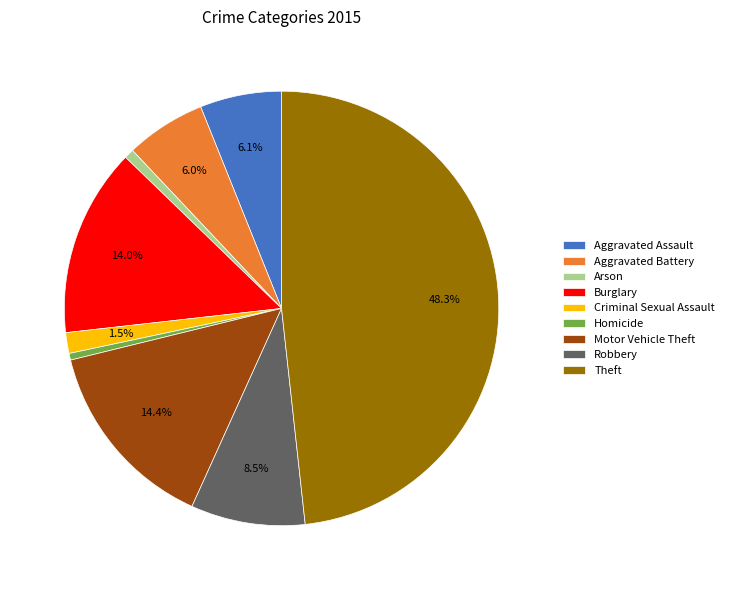

To the nearest percent, what percentage of the pie is Burglary?

14%